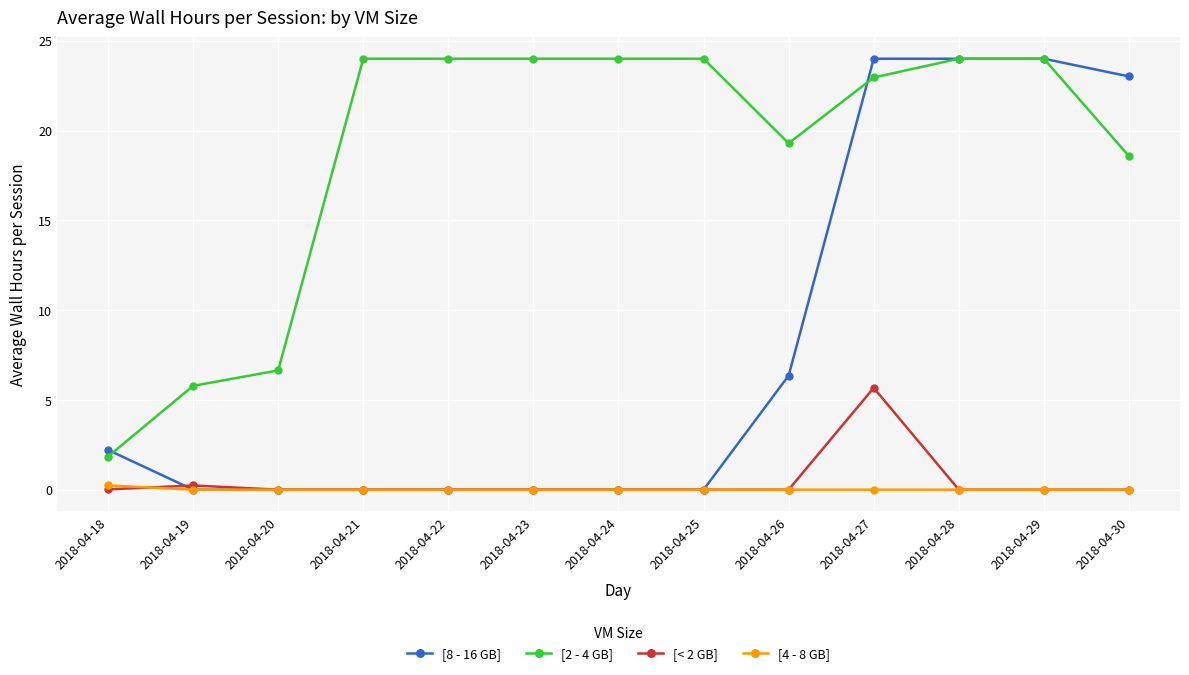

The [2 - 4 GB] series shows 28.3 at 2018-04-30. True or false?

False